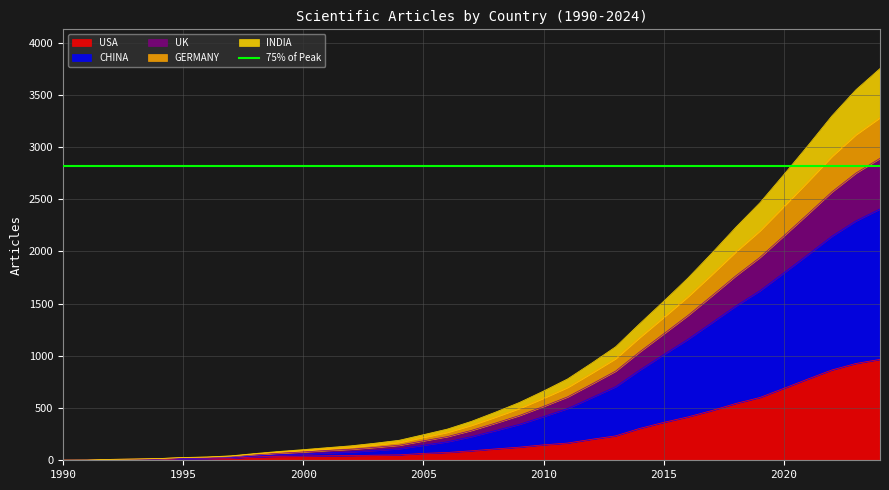

Which category has the lowest value across all series?

1990